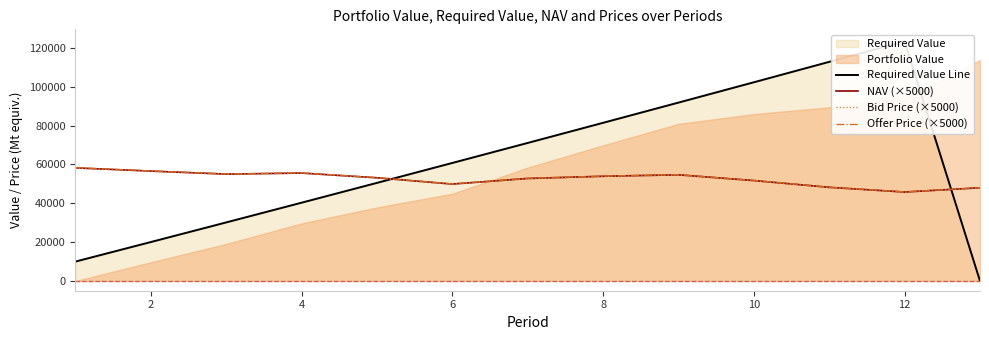

True or false: Offer Price (×5000) has a value of 18387.4 at 12.

False